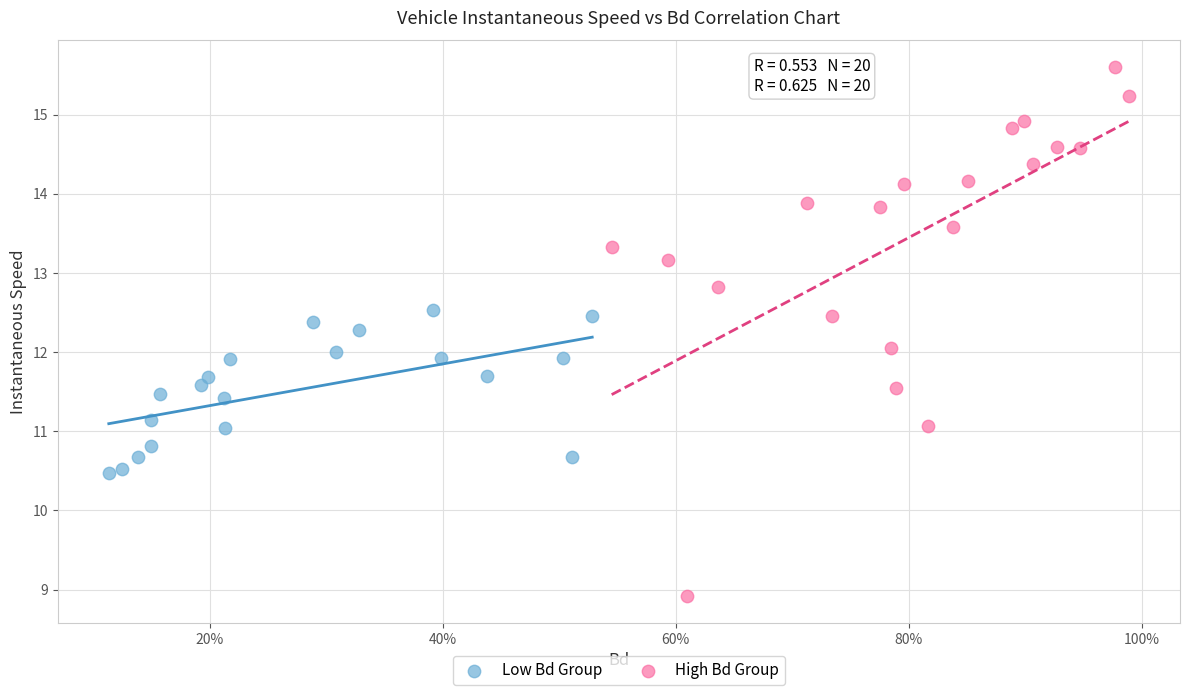

Which series contains the lowest Y value?

High Bd Group